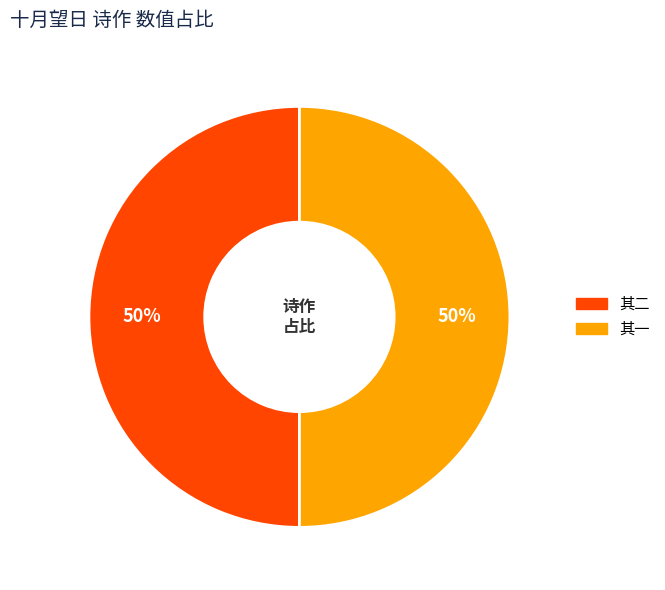

To the nearest percent, what is the average slice percentage?

50%